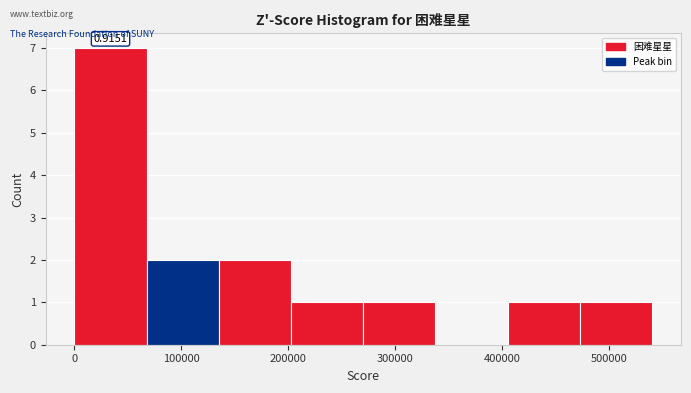

Which range on the x-axis has the tallest bar?

0 to 70000